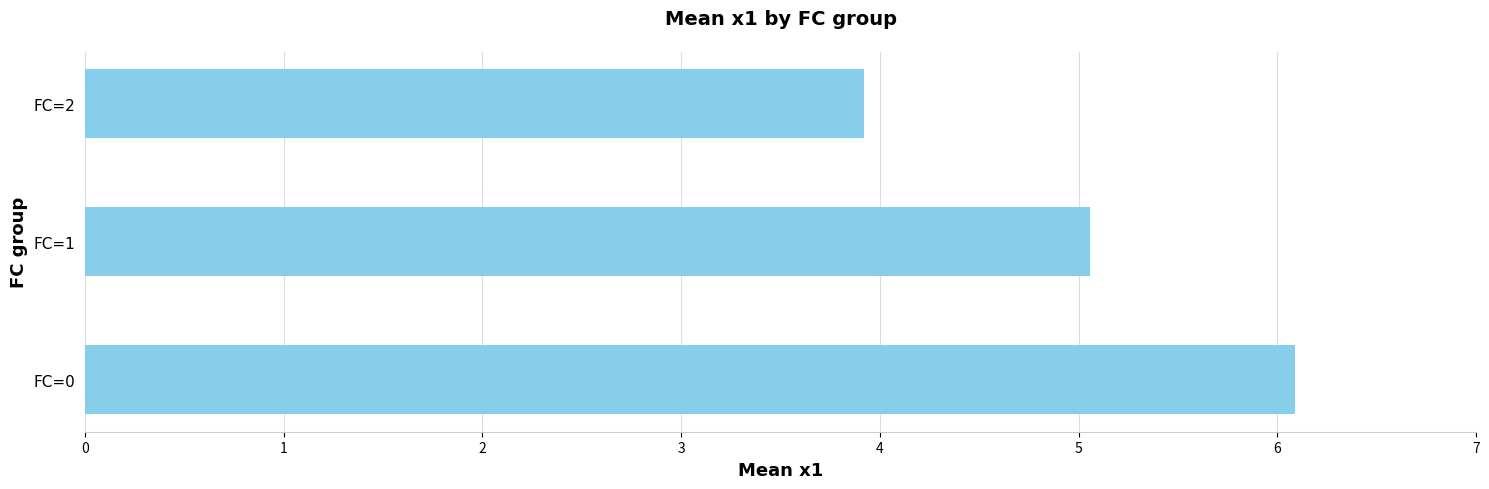

How many bars are there in total?

3